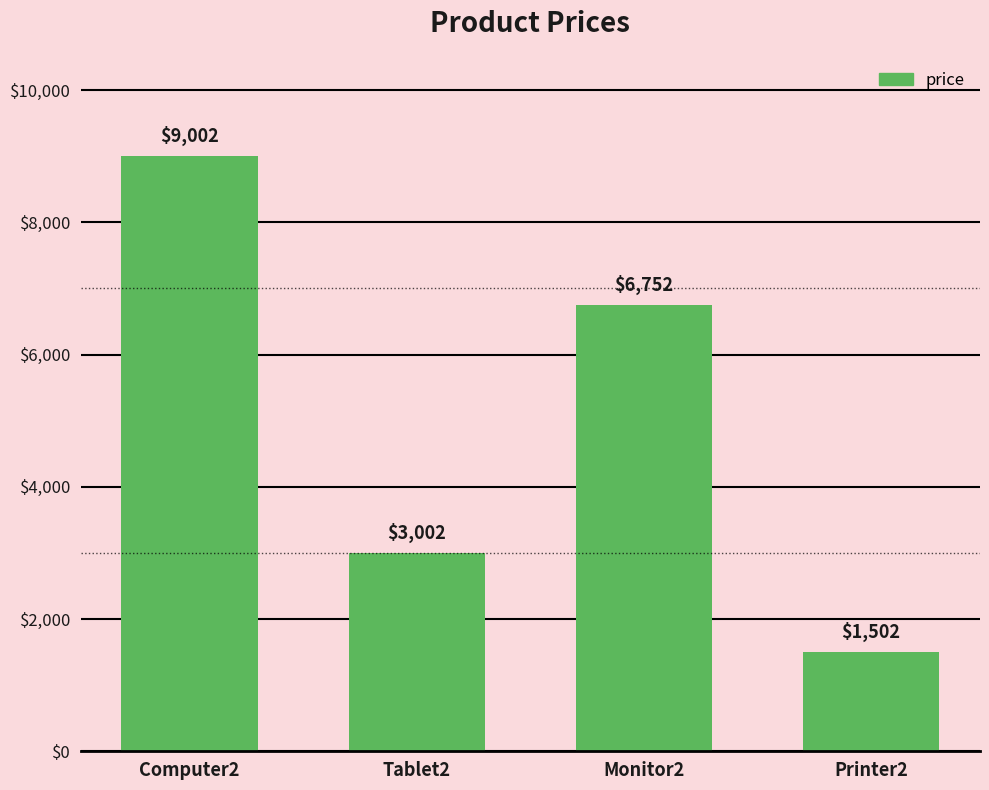

Reading left to right, transcribe all the data shown in this chart.

Computer2=9002	Tablet2=3002	Monitor2=6752	Printer2=1502